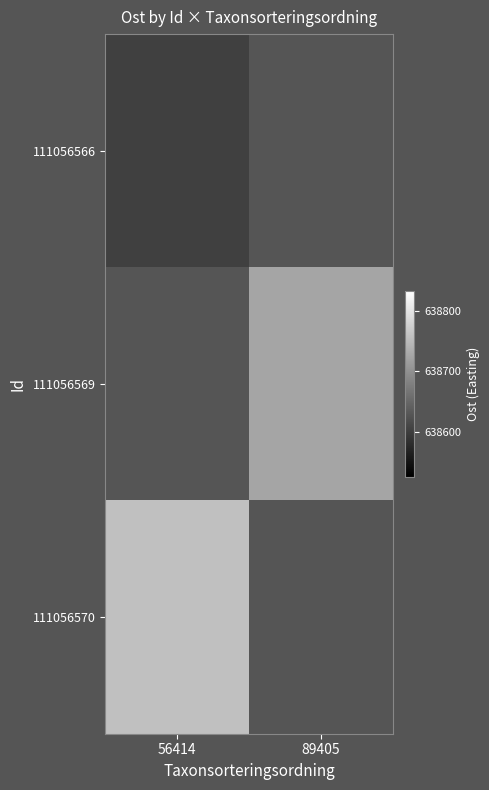

List the labels in order of 111056570 value, smallest first.

56414, 89405